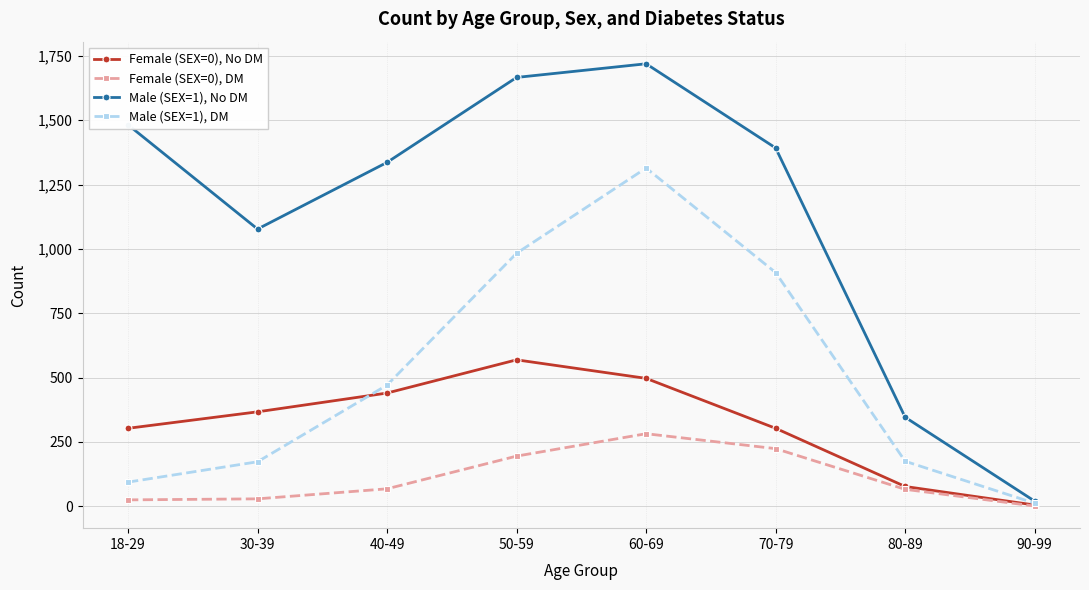

What is the value of the Male (SEX=1), DM point at the 8th from the left?

12